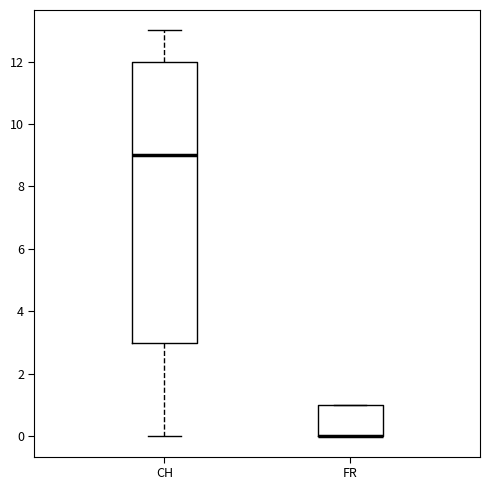

Reading left to right, transcribe this box plot: for each box, give where its median line is, the range the box spans, and where its two whiskers end, as read against the y-axis. The values are not printed on the chart, so give them approximately, as read against the axis.

CH: median 9, box 3 to 12, whiskers 0 to 13
FR: median 0 (drawn on the box's lower edge), box 0 to 1, whiskers 0 to 1